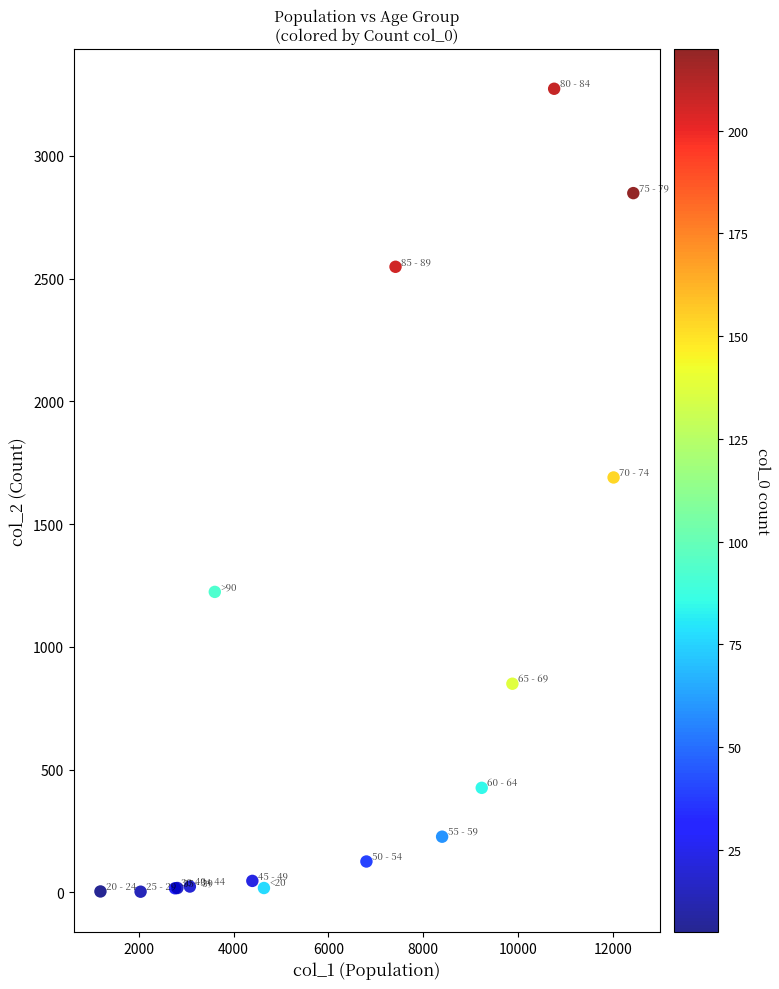

What Y value in the scatter plot is closest to 1638?

1690